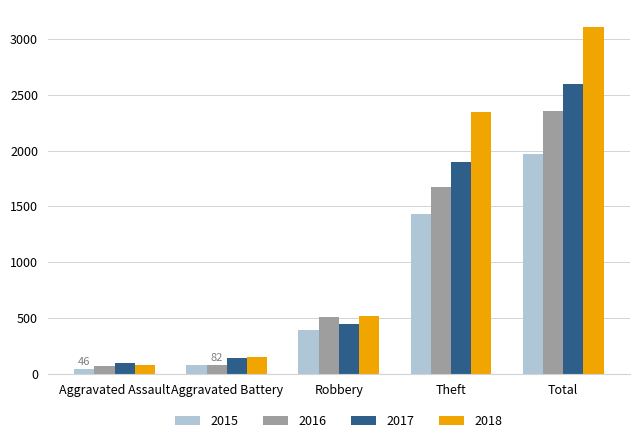

At which category is the sum across all series the highest?

Total